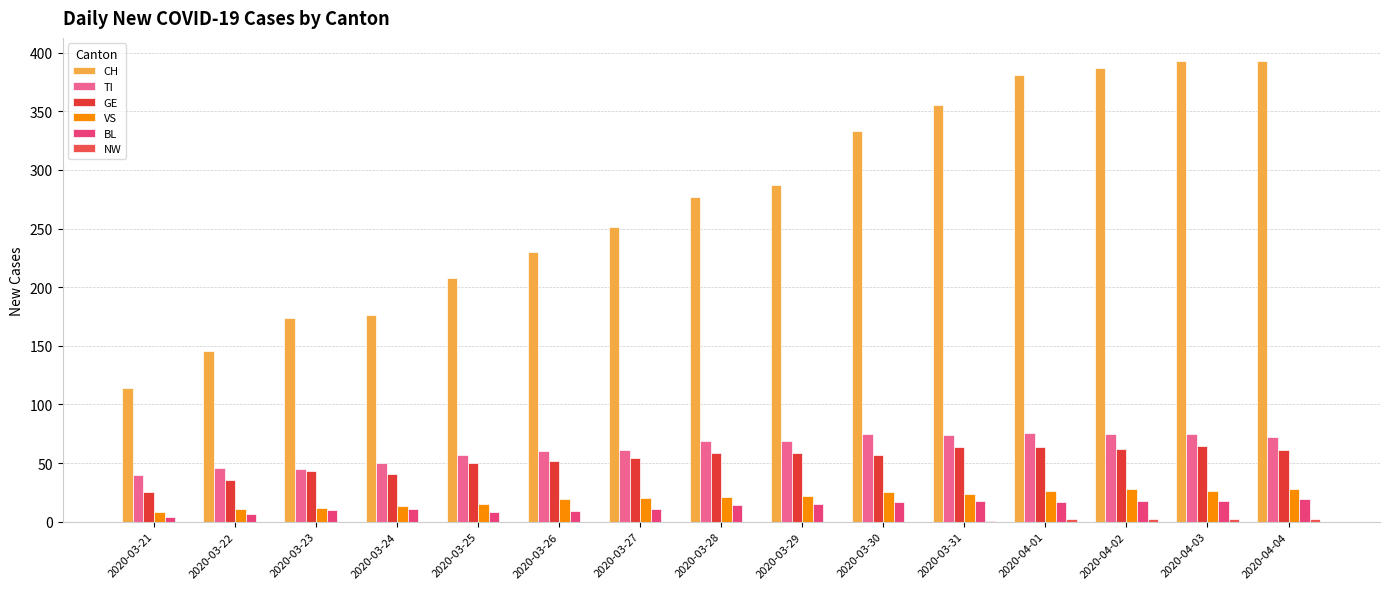

Is it true that VS equals 21 at 2020-03-28?

True